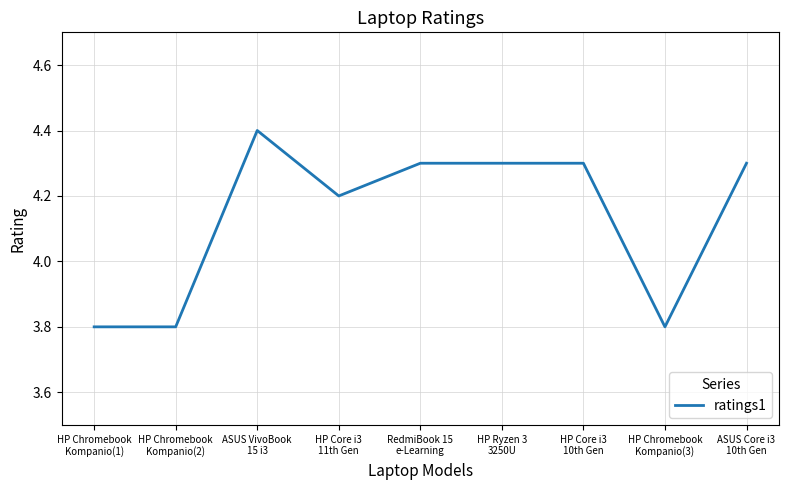

How many values are between 3 and 4?

3